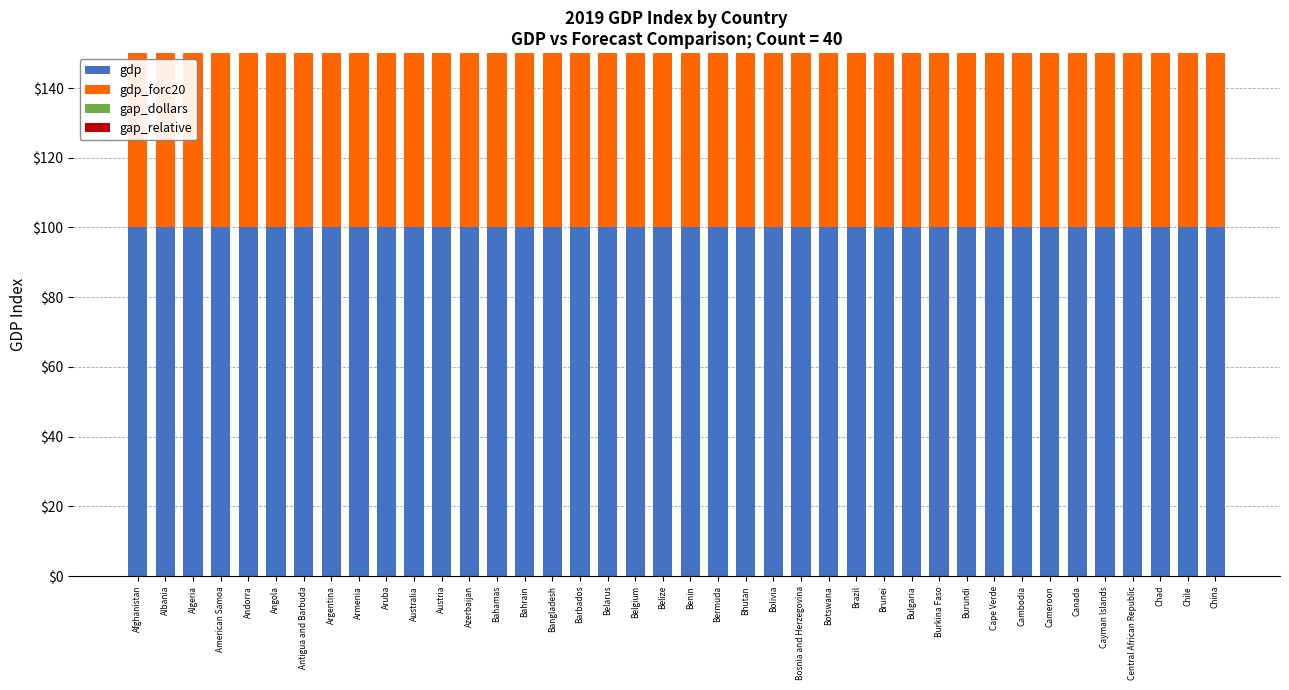

How many bars are there in total?

160